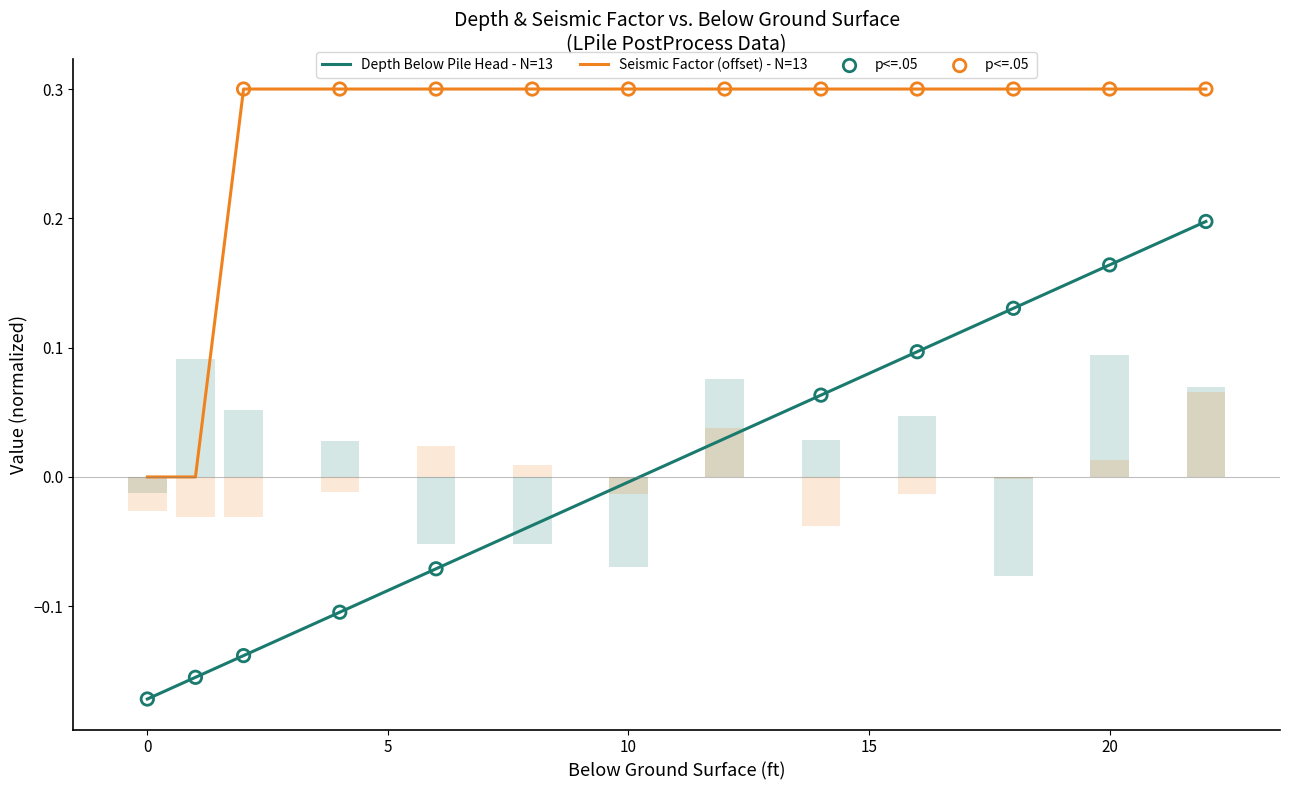

What is the total value across all series at 6?

0.2